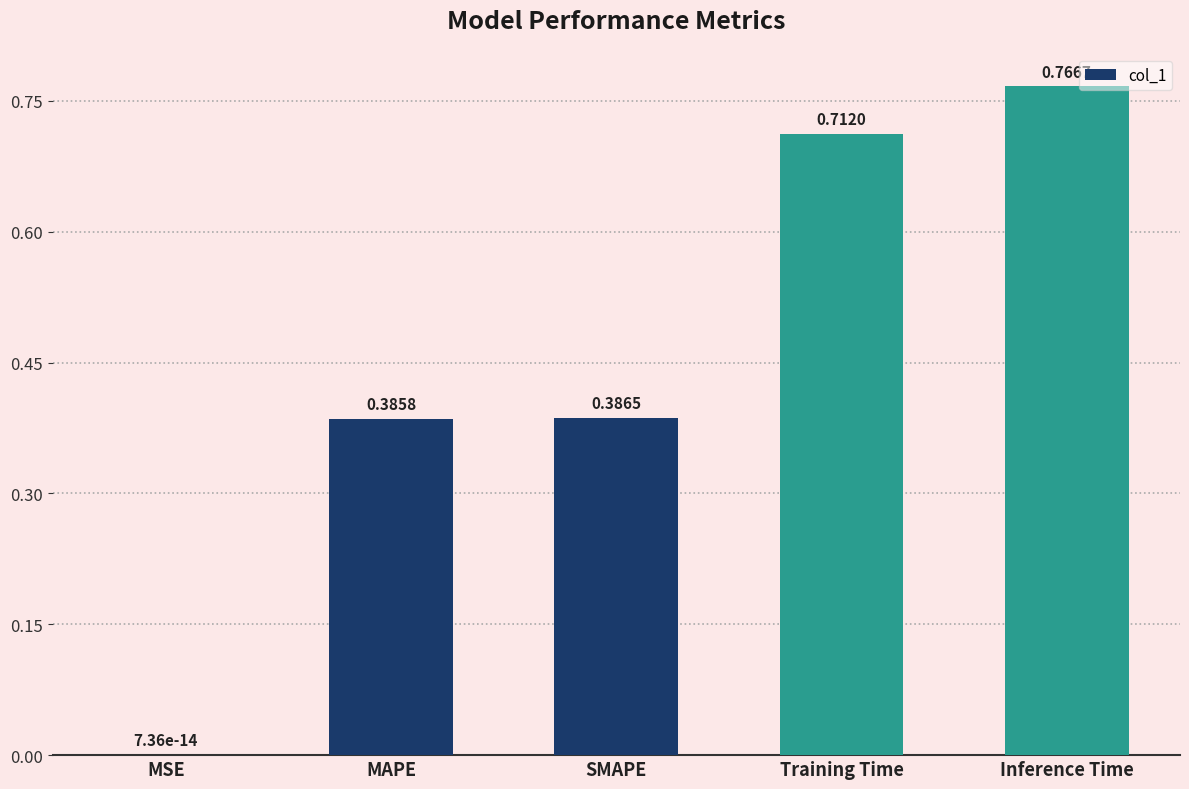

At which category does the chart reach its peak across all series?

Inference Time